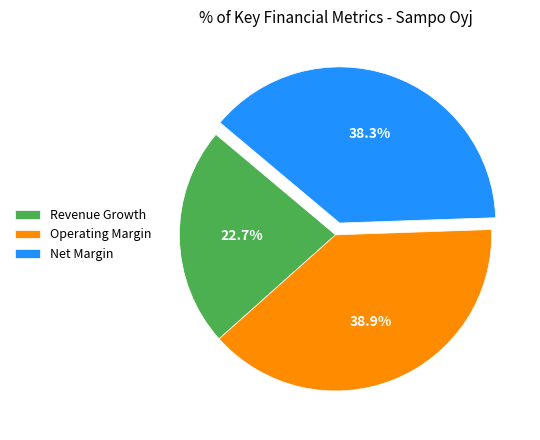

Does Operating Margin account for over 50% of the chart?

No